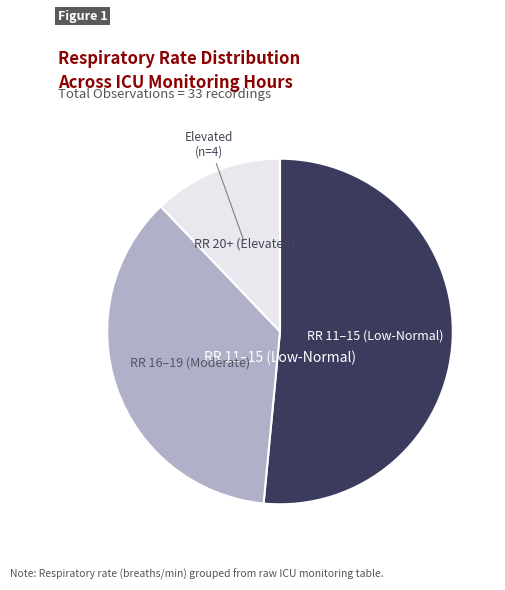

Does any single category account for the majority?

Yes